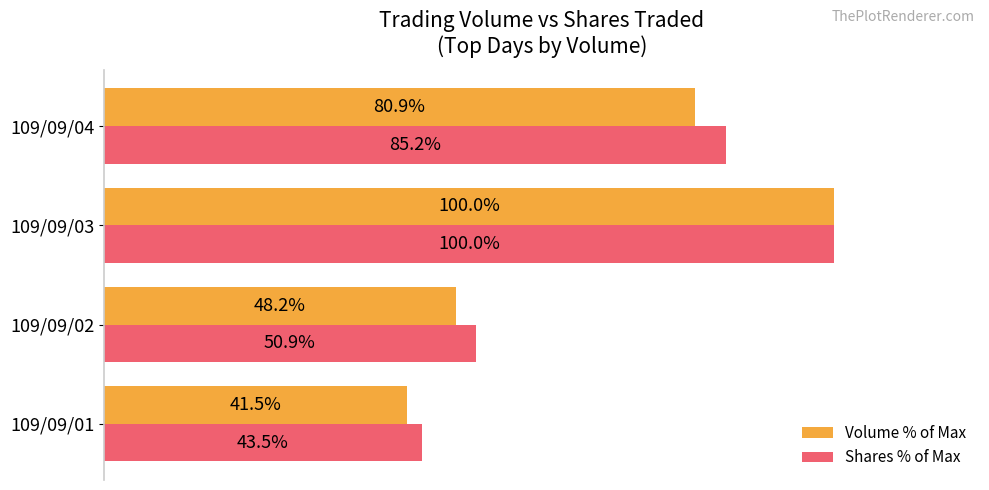

Which series has the largest total across all categories?

Shares % of Max